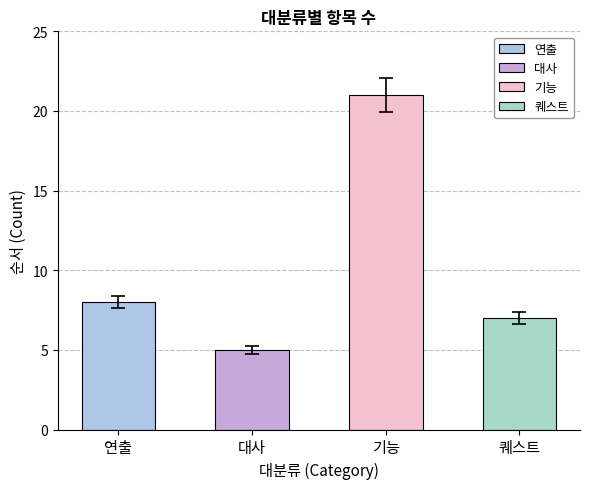

Where is the data nearest to the value 13?

연출